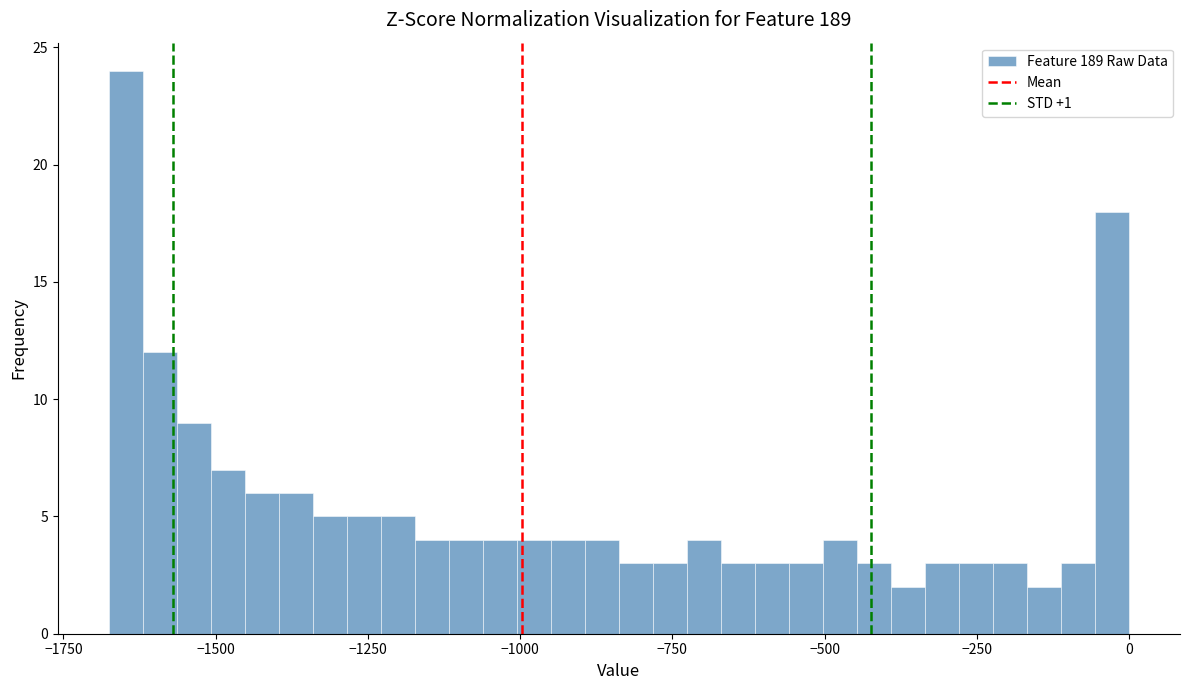

Read against the x-axis, roughly where is the centre of the tallest bar?

-1650